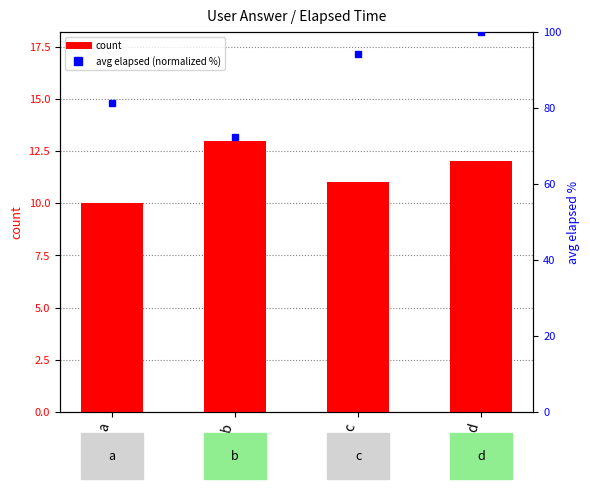

List the series in order of their peak value, lowest first.

count, avg elapsed (normalized %)